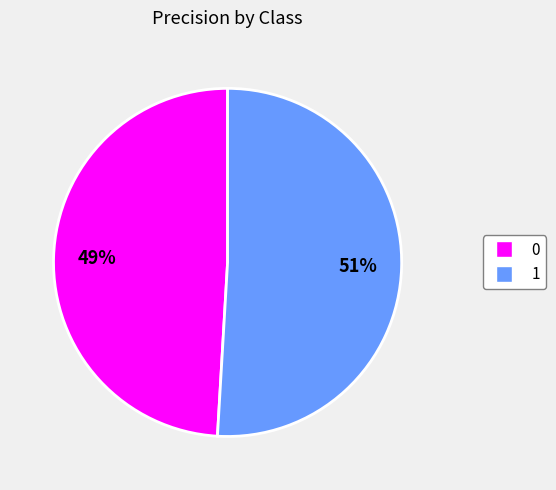

Is there a majority slice in this chart?

Yes